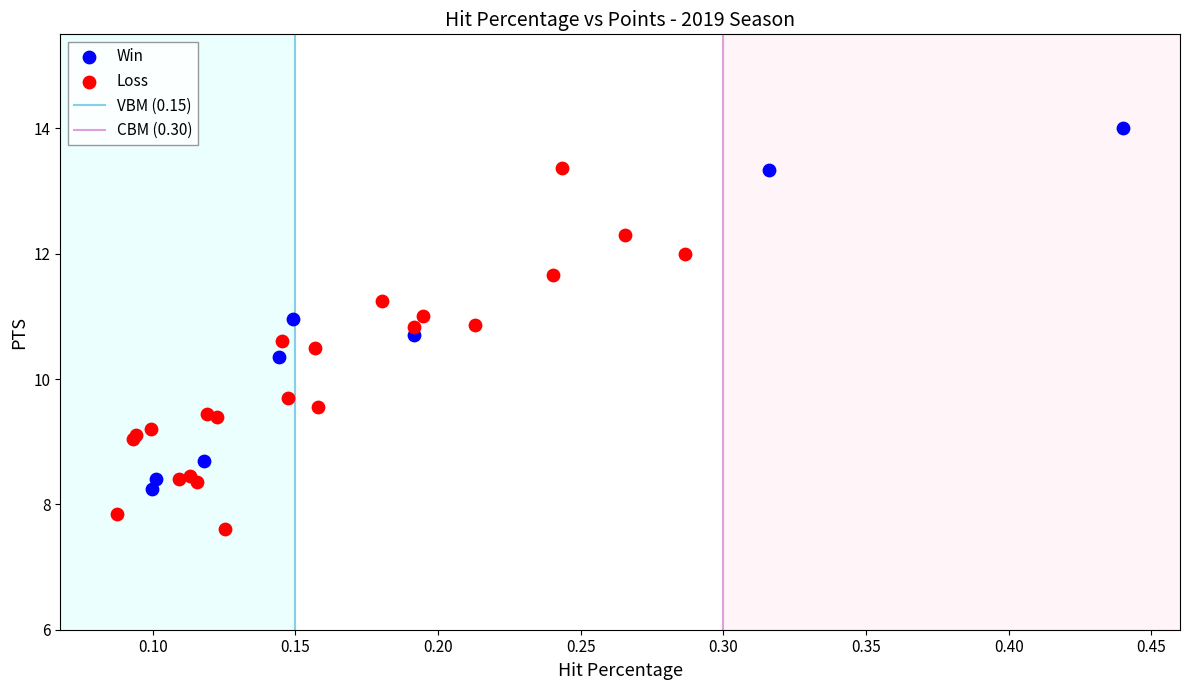

Which series reaches the maximum Y coordinate?

Win